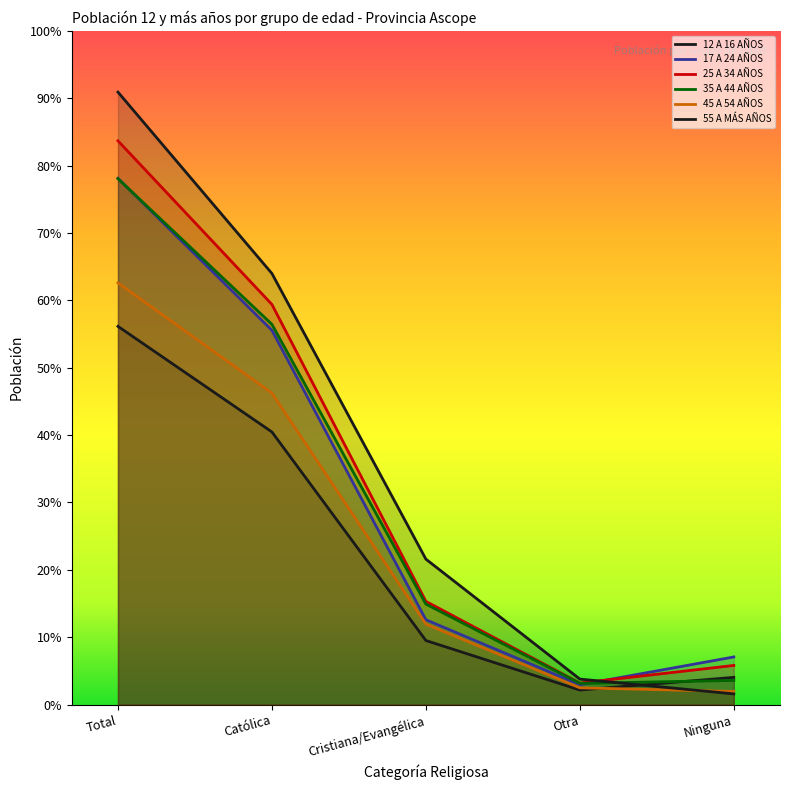

Is the value of 25 A 34 AÑOS at Católica greater than the value of 12 A 16 AÑOS at Total?

Yes